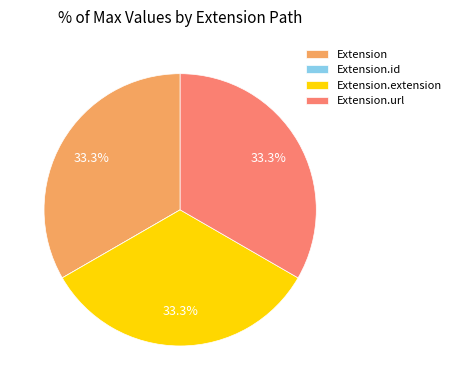

Does Extension.url account for over 50% of the chart?

No